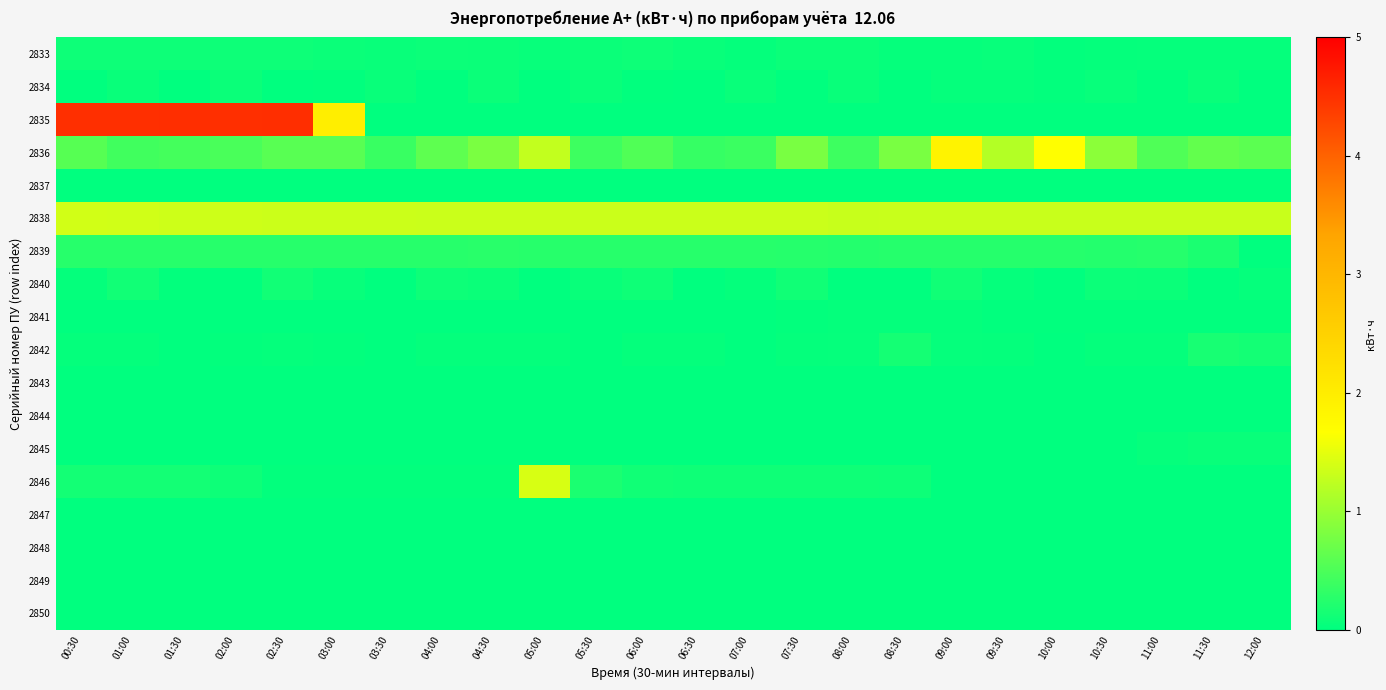

At 07:00, list the series in order from largest to smallest.

2838, 2836, 2839, 2846, 2834, 2833, 2840, 2848, 2835, 2837, 2841, 2842, 2843, 2844, 2845, 2847, 2849, 2850